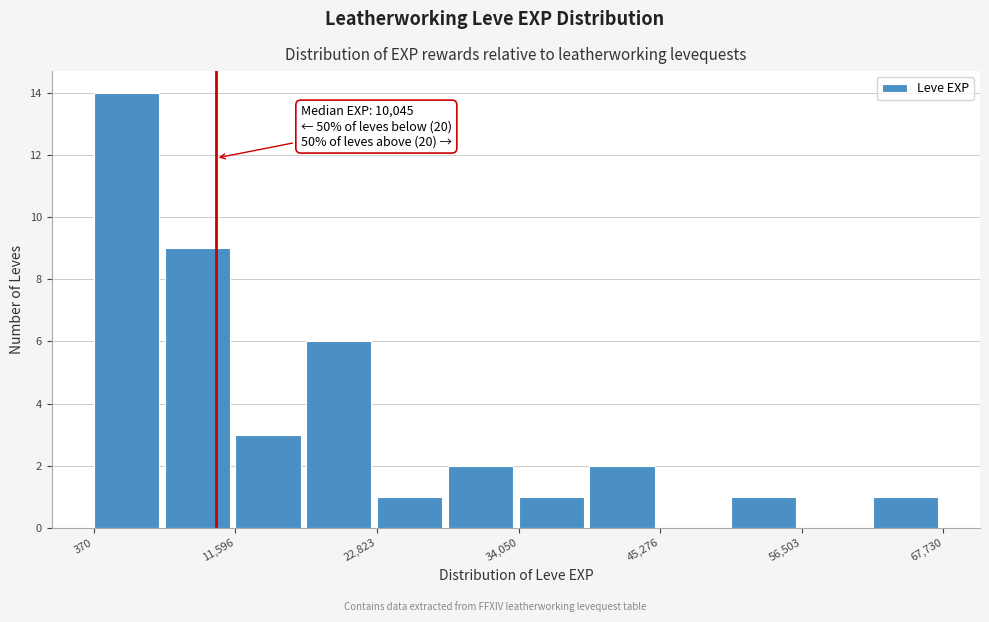

Around what value on the x-axis is the tallest bar? Give the approximate position of its centre, as read against the axis.

2000